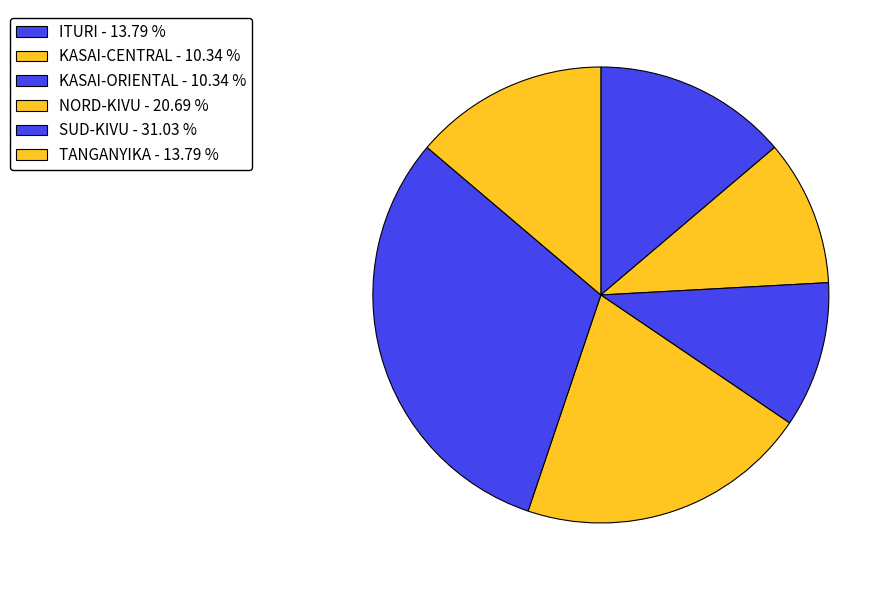

Does any single category account for the majority?

No